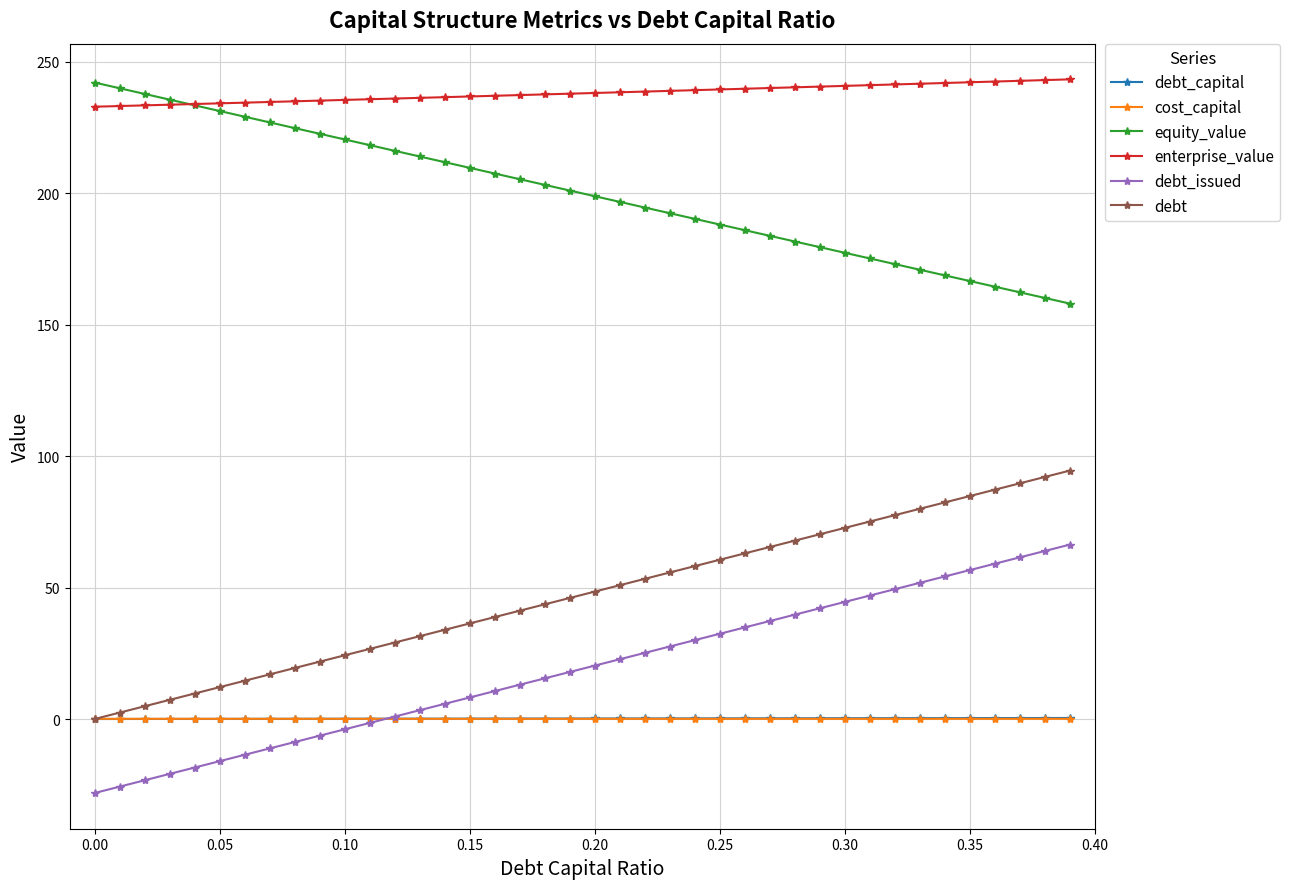

What is the value of the equity_value point at the 19th from the left?

203.1